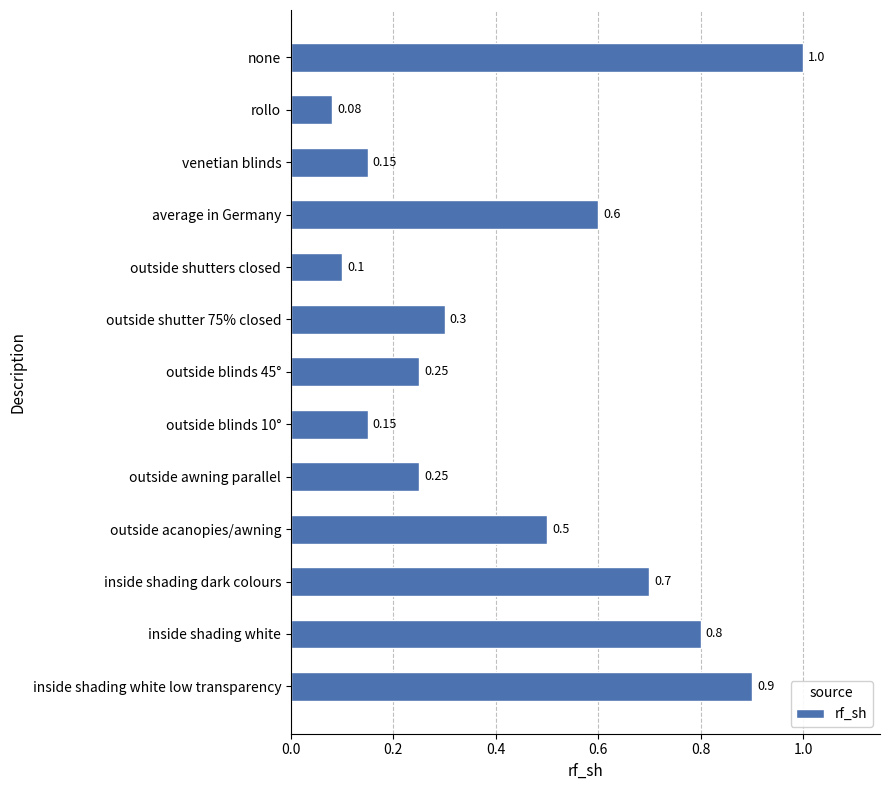

What is the sum of all values?

5.8